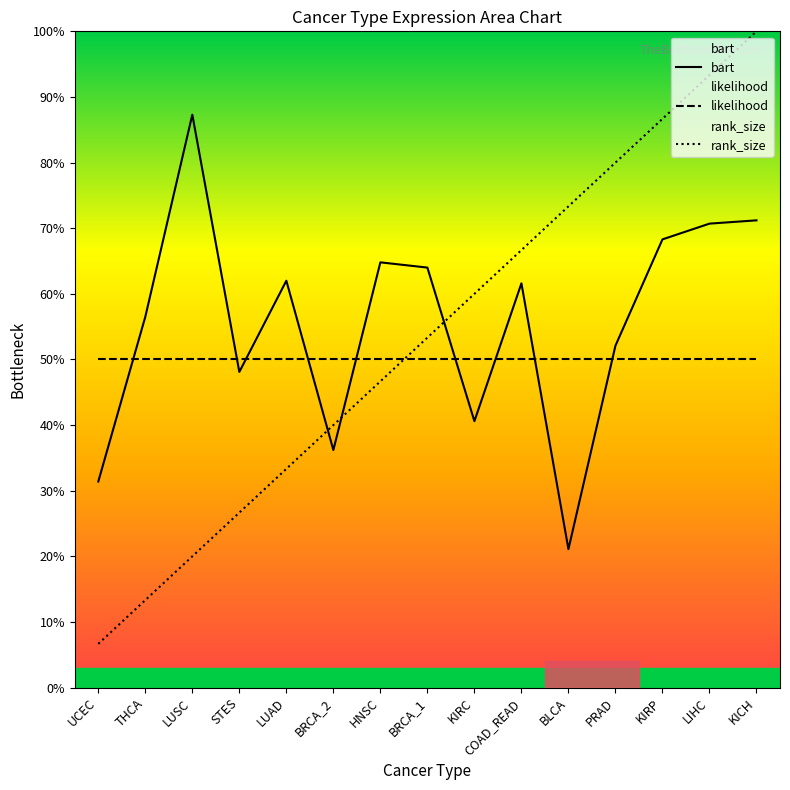

What is the difference between the maximum and minimum values in the bart series?

0.7